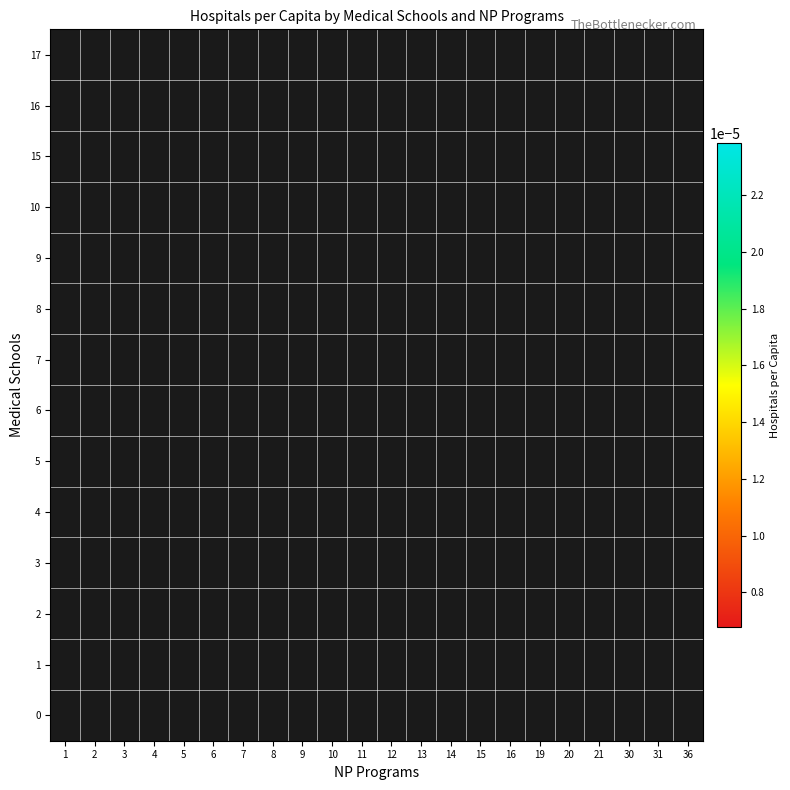

How many values in 9 are above zero?

2